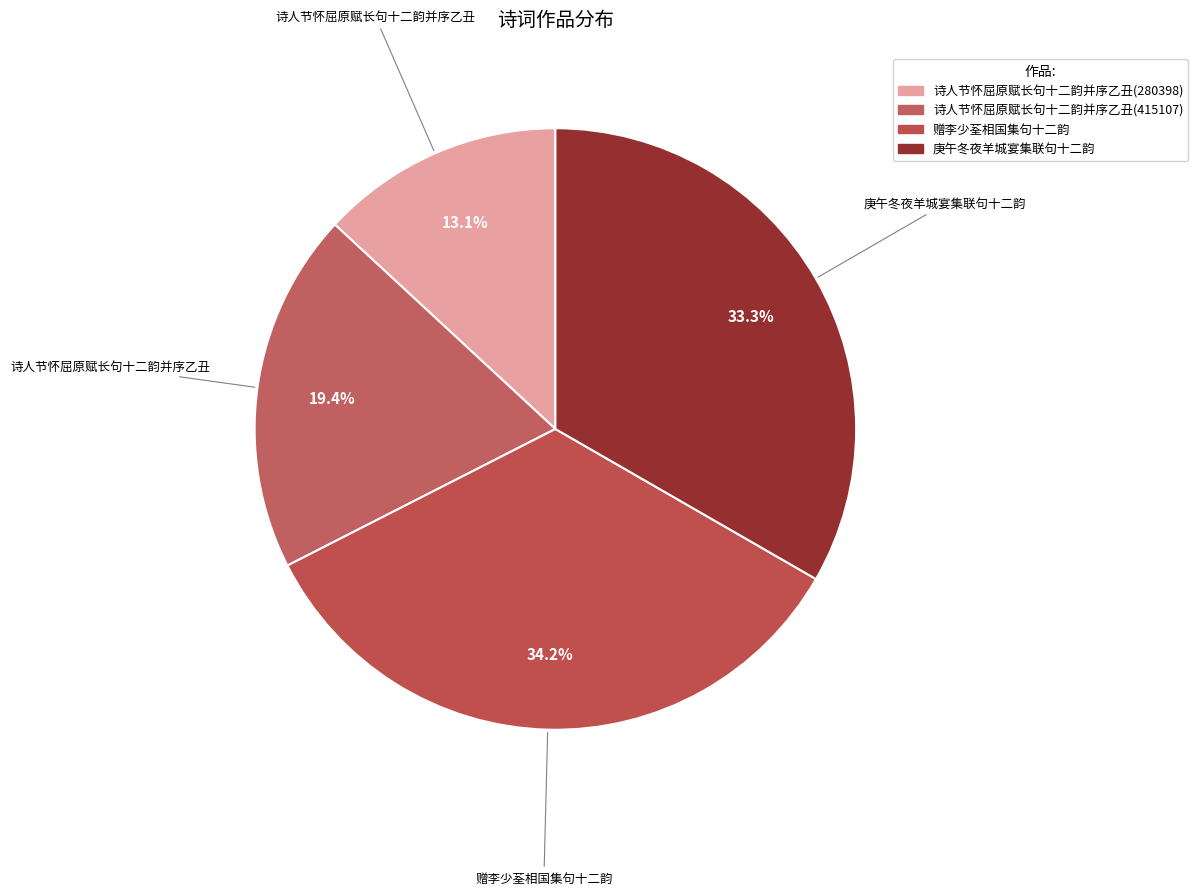

Which has a higher value, 诗人节怀屈原赋长句十二韵并序乙丑(280398) or 赠李少荃相国集句十二韵?

赠李少荃相国集句十二韵